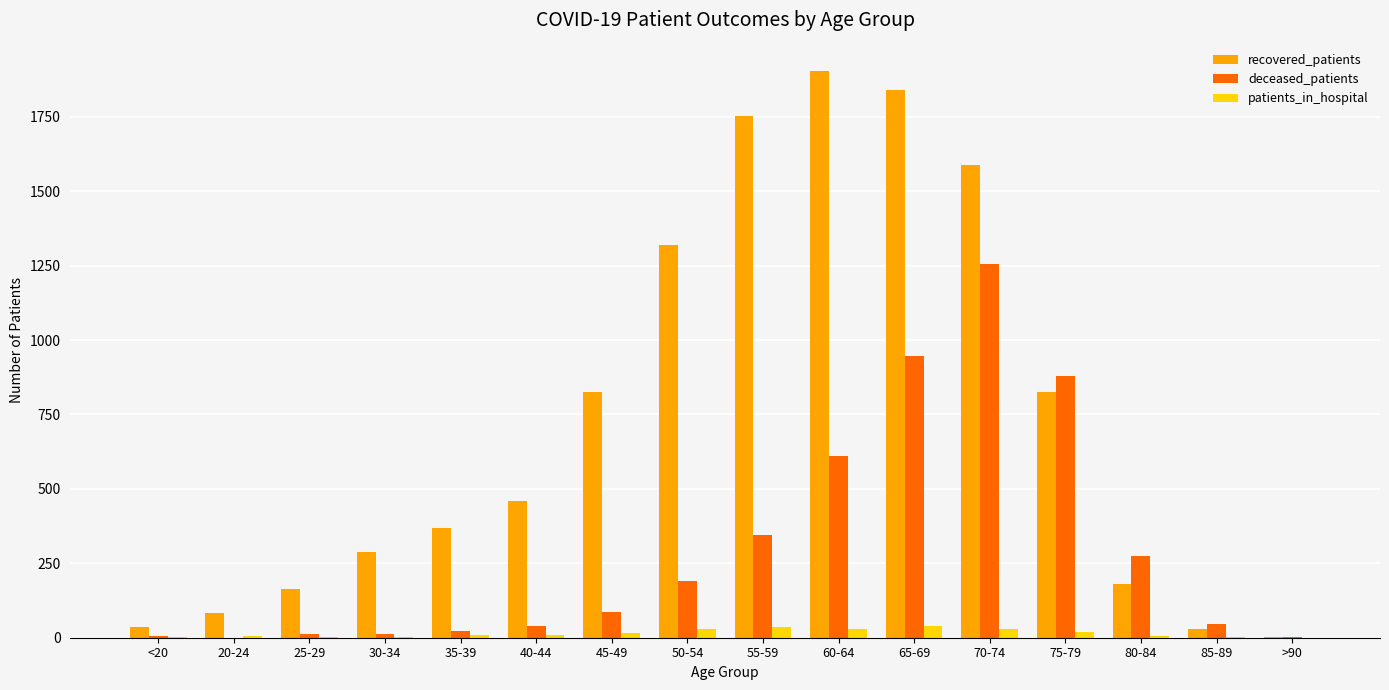

Is the value of deceased_patients at 30-34 greater than the value of recovered_patients at 50-54?

No